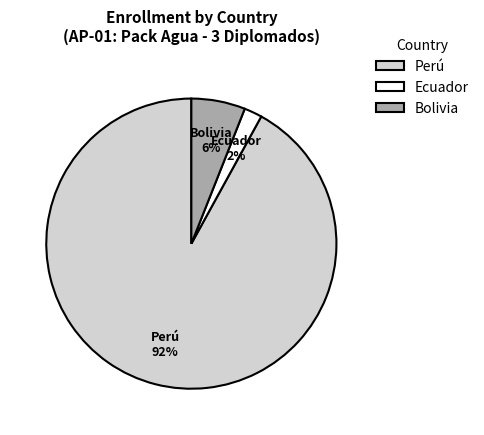

Combined, do Bolivia and Ecuador account for over 50%?

No